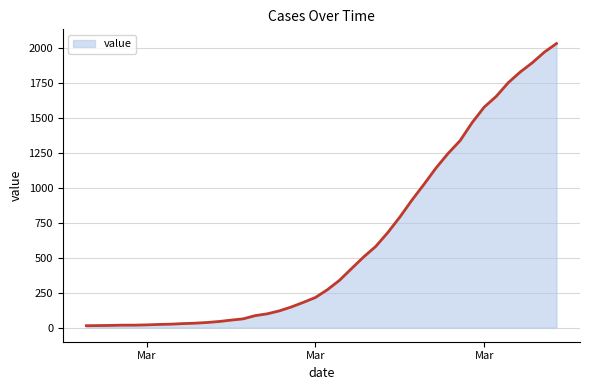

What is the difference between the maximum and minimum values?

2019